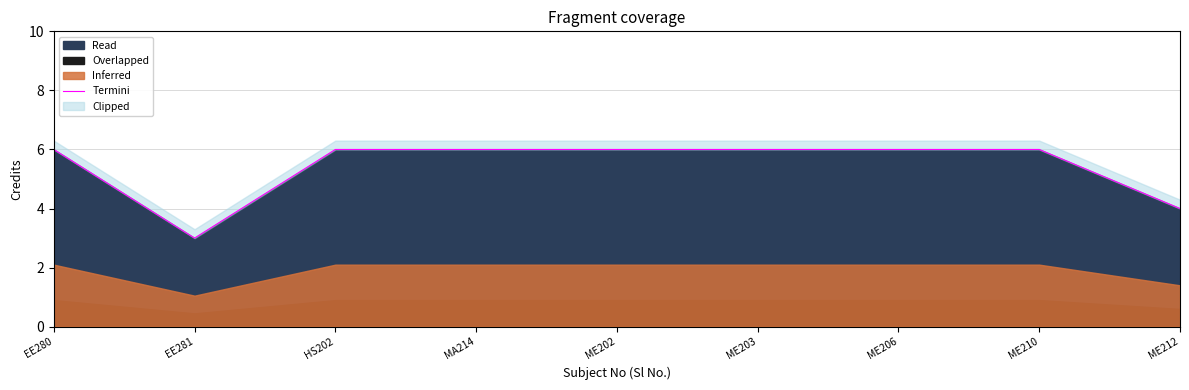

What is the smallest value displayed?

3